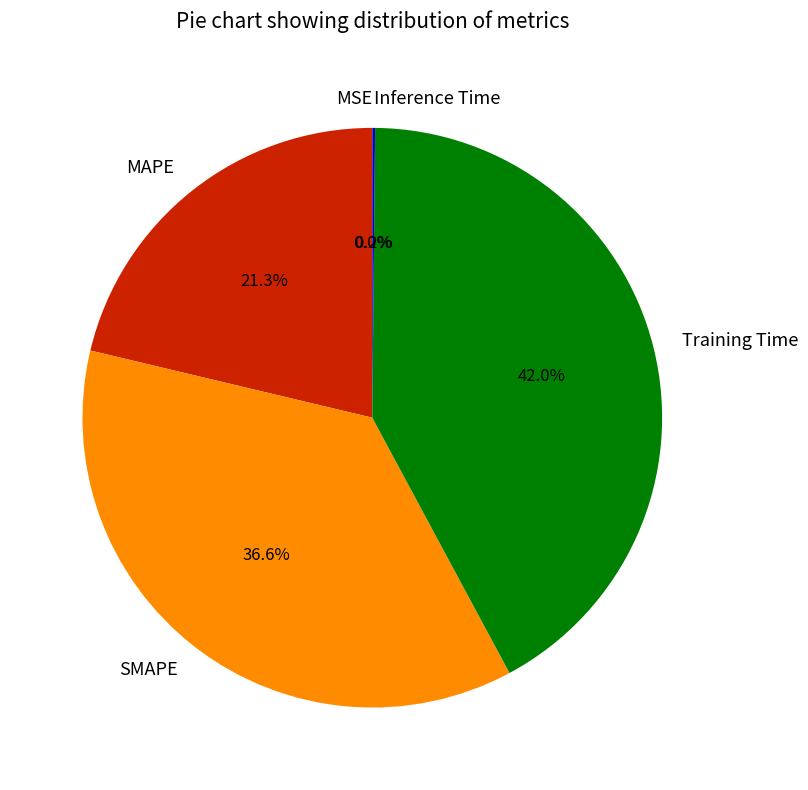

Does Training Time represent more than half of the total?

No